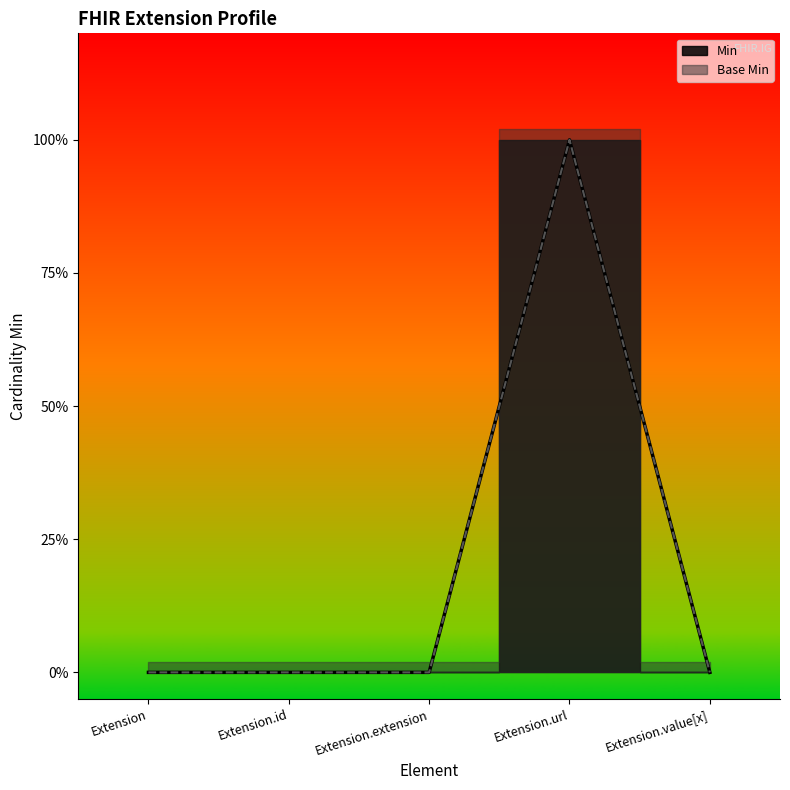

What is the label of the 2nd point from the left?

Extension.id